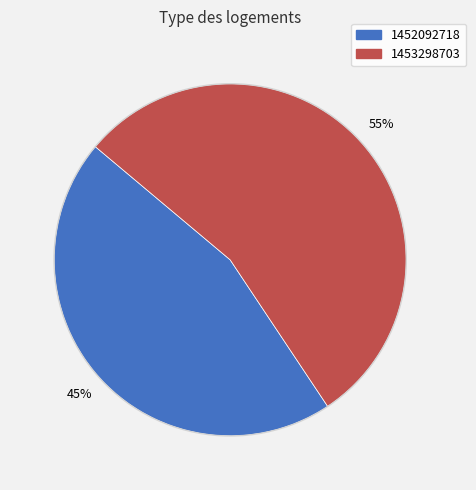

Does any single category account for the majority?

Yes